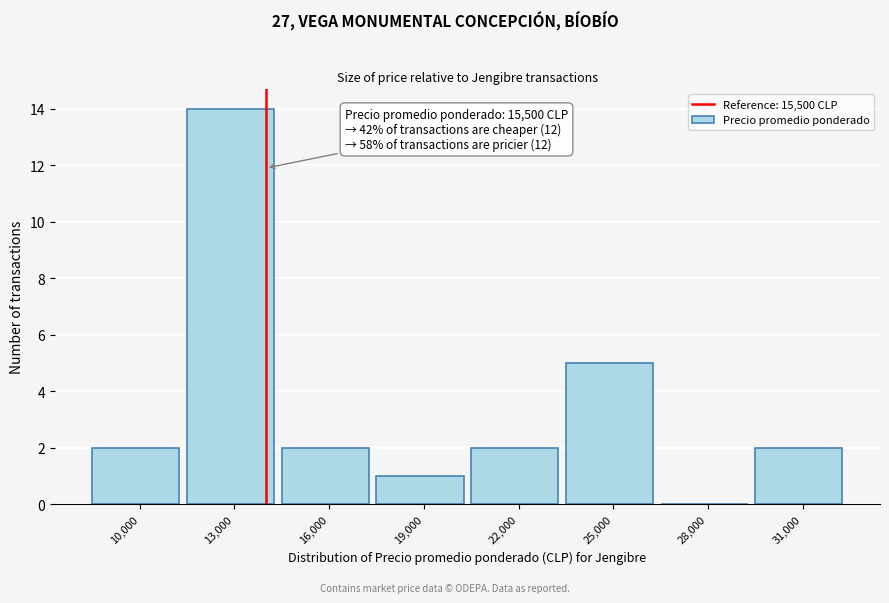

Reading left to right, extract all data points from this chart.

10,000=2	13,000=14	16,000=2	19,000=1	22,000=2	25,000=5	28,000=0	31,000=2